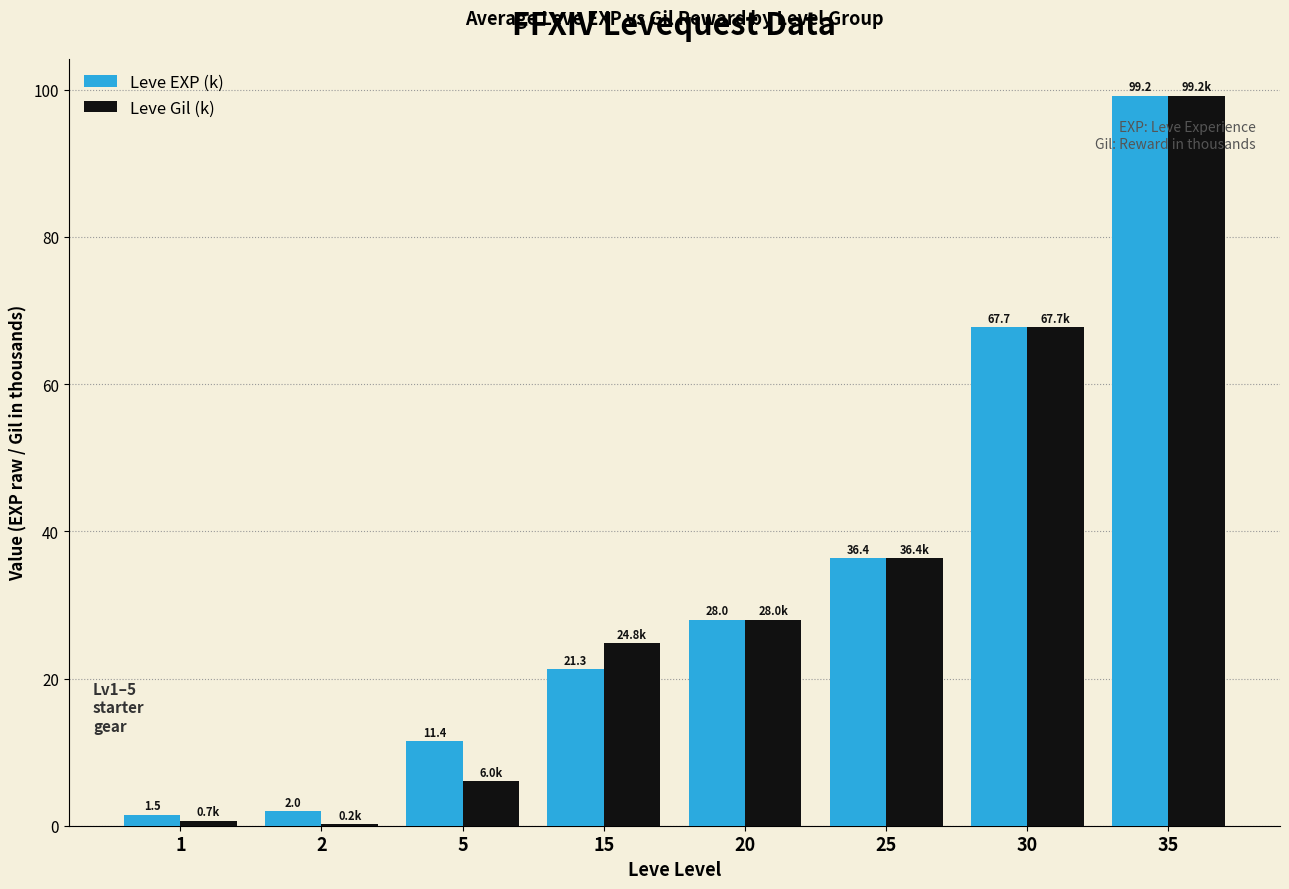

What is the sum of the Leve EXP (k) values at 25 and 30?

104.1